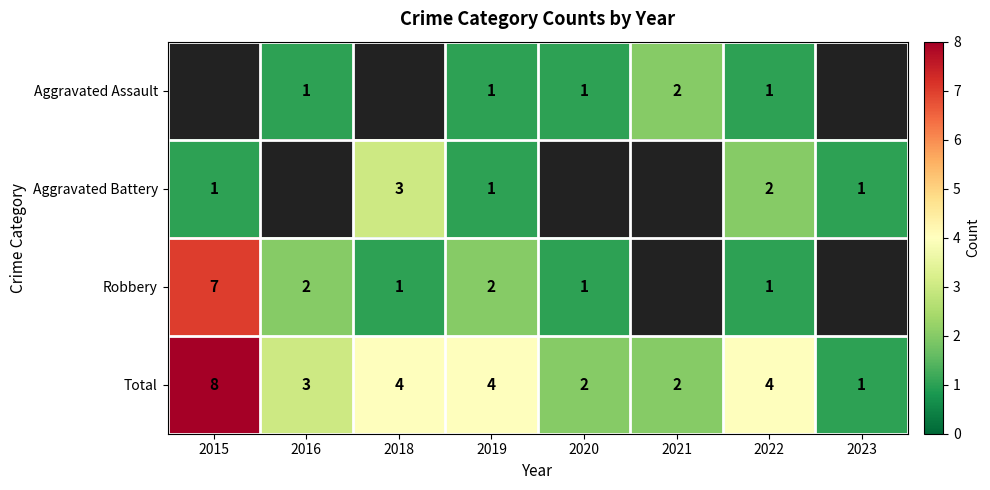

How many data points in Total are less than 4?

4